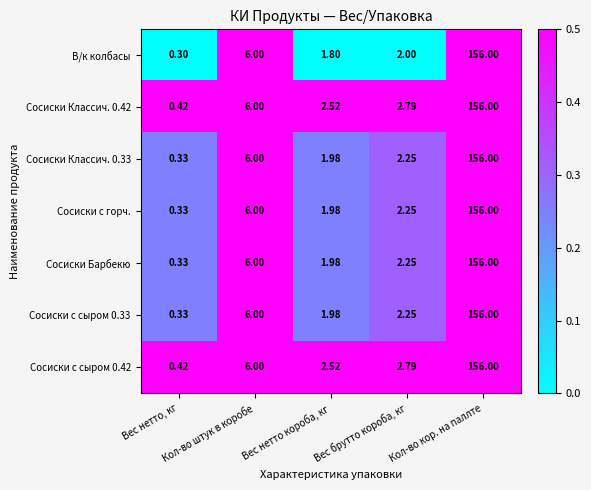

Which series has the widest spread of values?

В/к колбасы